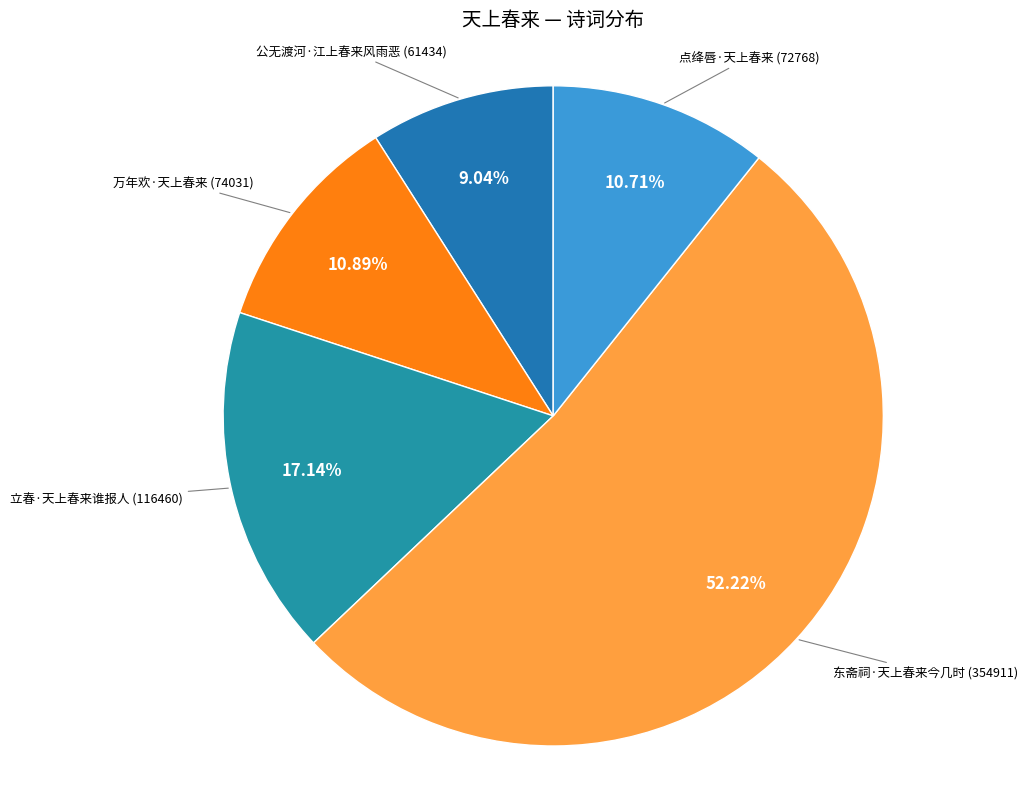

How many slices are in this pie chart?

5